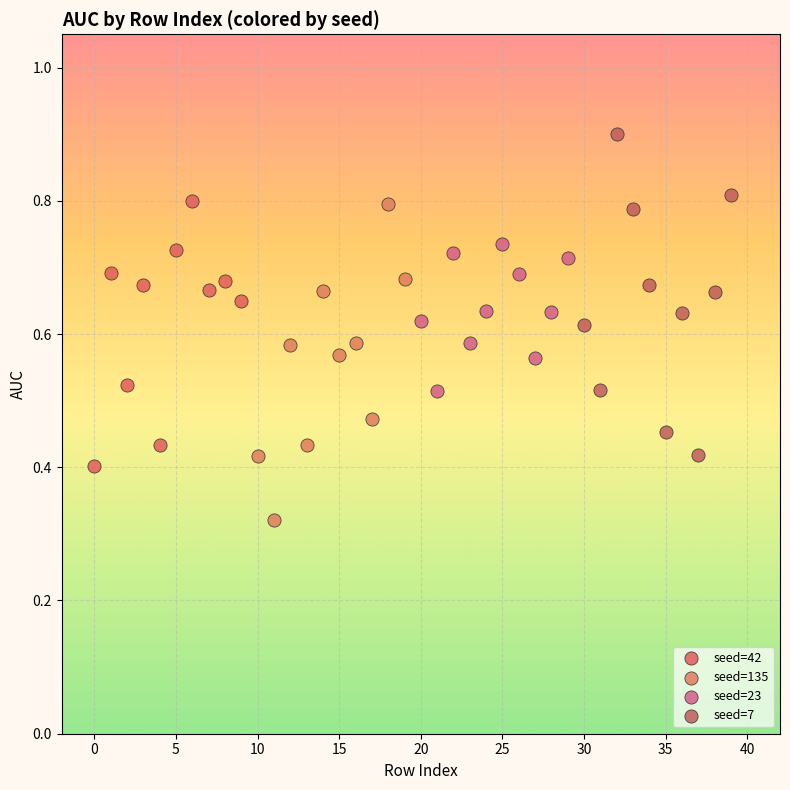

Which series reaches the minimum Y coordinate?

seed=135